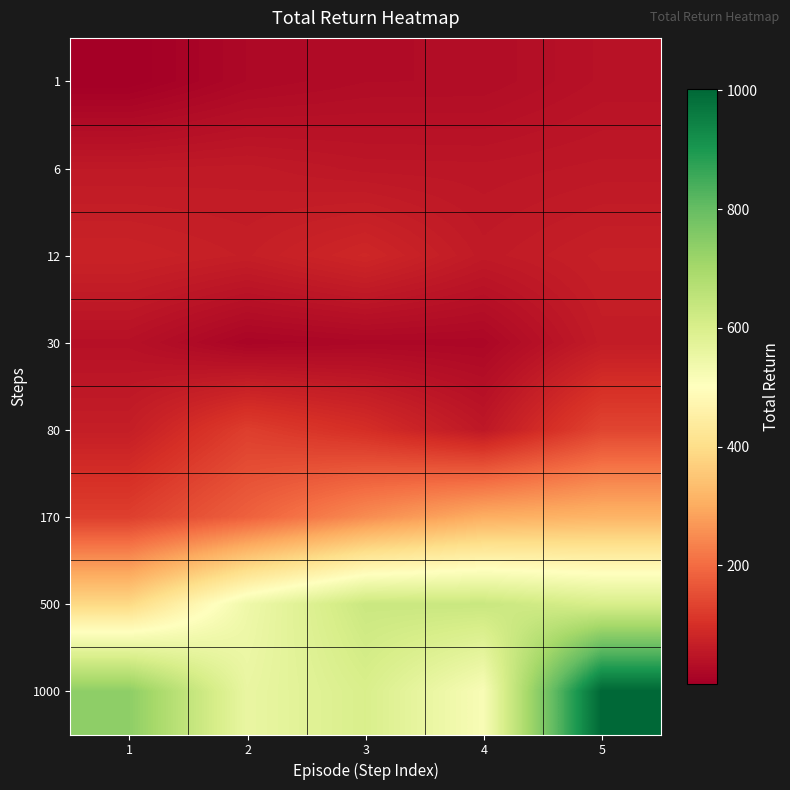

What is the difference between the highest and lowest values at 2?

543.4